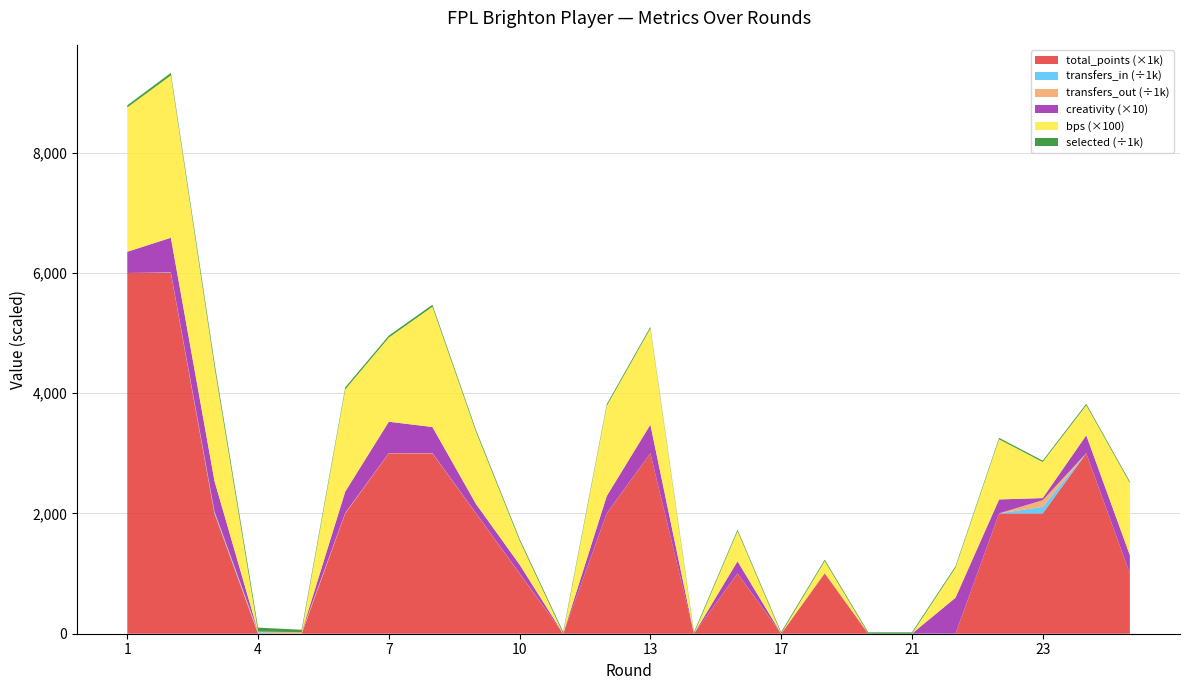

Reading left to right, transcribe all the data shown in this chart.

selected: 1=34936.0	2=41958.0	3=66445.0	4=65880.0	5=40293.0	6=33657.0	7=32029.0	8=33014.0	9=31260.0	10=29202.0	11=28480.0	12=27189.0	13=26361.0	14=26037.0	15=25583.0	17=24502.0	19=23136.0	20=22762.0	21=22498.0	22=23799.0	22=23799.0	23=23003.0	25=24048.0	25=24048.0
transfers_in: 1=0.0	2=5663.0	3=26046.0	4=16584.0	5=574.0	6=814.0	7=1018.0	8=2737.0	9=1094.0	10=789.0	11=793.0	12=788.0	13=496.0	14=387.0	15=954.0	17=1396.0	19=291.0	20=98.0	21=213.0	22=965.0	22=965.0	23=110516.0	25=1631.0	25=1631.0
transfers_out: 1=0.0	2=4154.0	3=8735.0	4=18963.0	5=25405.0	6=8615.0	7=3130.0	8=2376.0	9=2842.0	10=3111.0	11=1836.0	12=2288.0	13=1462.0	14=801.0	15=1461.0	17=1160.0	19=647.0	20=334.0	21=508.0	22=790.0	22=790.0	23=110386.0	25=393.0	25=393.0
creativity: 1=35.3	2=57.6	3=50.7	4=0.0	5=0.0	6=35.4	7=52.2	8=43.3	9=15.4	10=14.6	11=0.0	12=28.8	13=47.5	14=0.0	15=20.3	17=0.0	19=0.8	20=0.0	21=0.0	22=59.7	22=23.2	23=3.5	25=29.8	25=30.4
bps: 1=24.0	2=27.0	3=19.0	4=0.0	5=0.0	6=17.0	7=14.0	8=20.0	9=12.0	10=4.0	11=0.0	12=15.0	13=16.0	14=0.0	15=5.0	17=0.0	19=2.0	20=0.0	21=0.0	22=5.0	22=10.0	23=6.0	25=5.0	25=12.0
total_points: 1=6.0	2=6.0	3=2.0	4=0.0	5=0.0	6=2.0	7=3.0	8=3.0	9=2.0	10=1.0	11=0.0	12=2.0	13=3.0	14=0.0	15=1.0	17=0.0	19=1.0	20=0.0	21=0.0	22=0.0	22=2.0	23=2.0	25=3.0	25=1.0